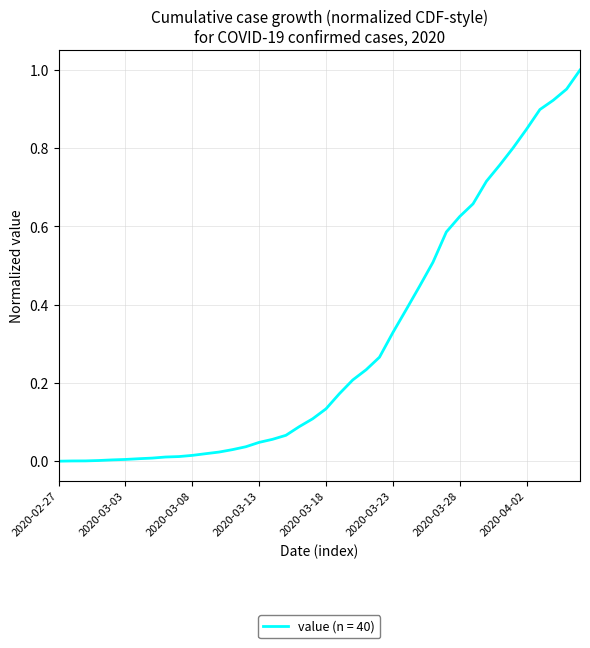

At which category does the chart reach its minimum across all series?

2020-02-27